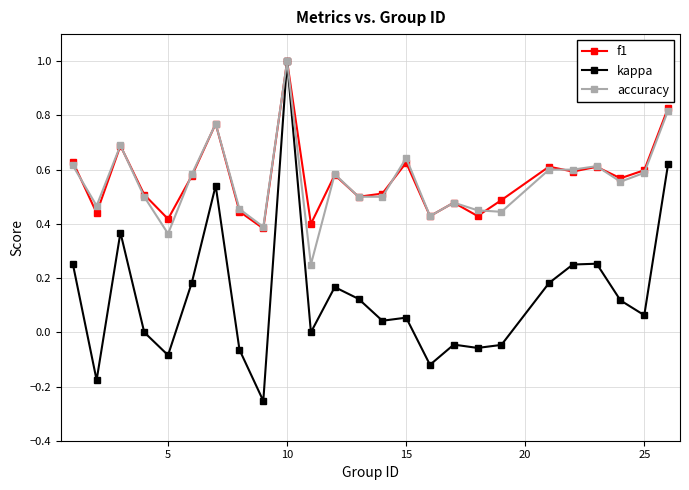

Is this an area chart (filled region under the line)?

No